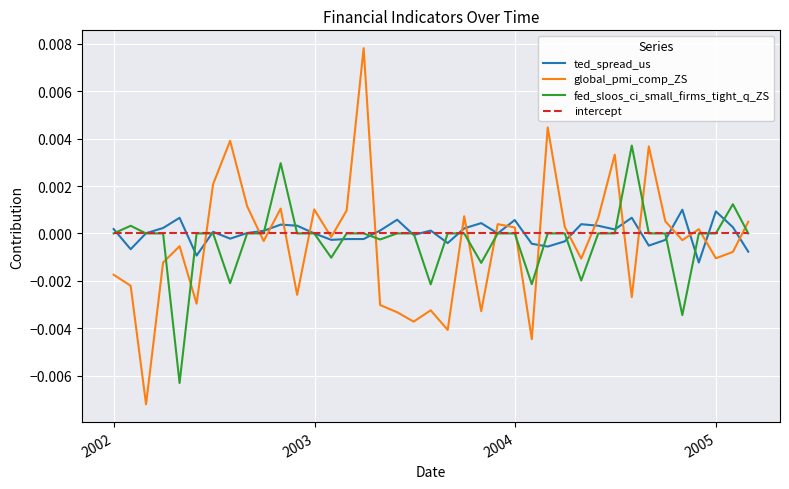

Which series has the largest range (max minus min)?

global_pmi_comp_ZS